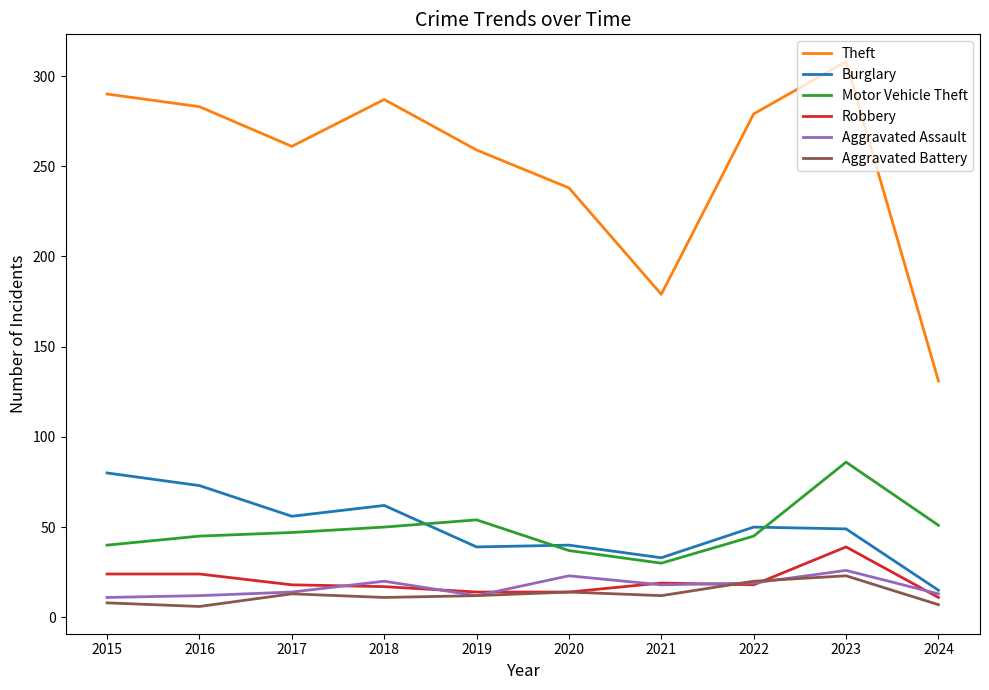

True or false: Motor Vehicle Theft and Aggravated Assault intersect in this chart.

False